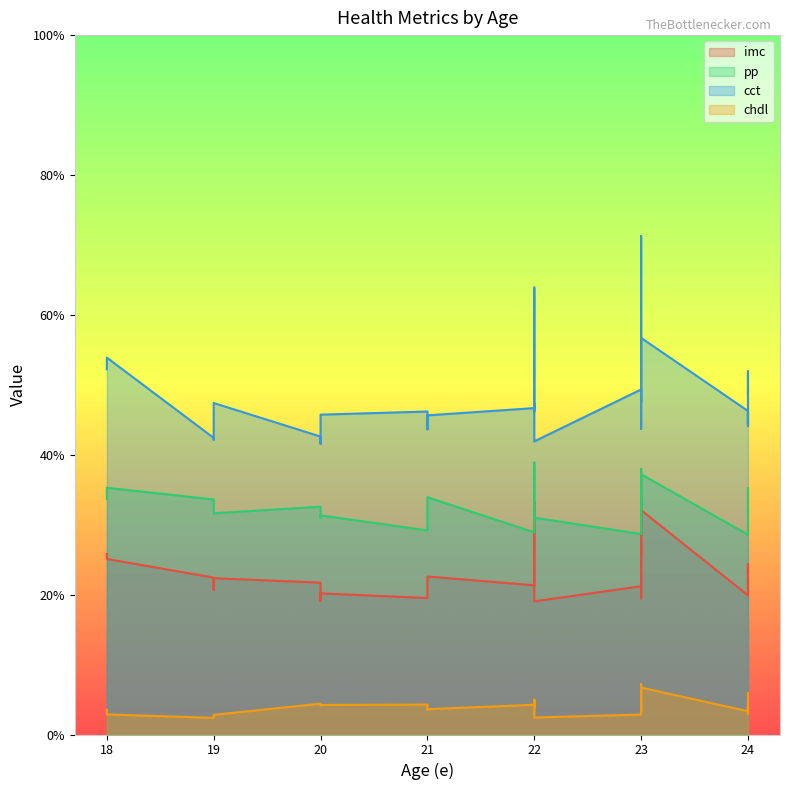

What is the total value across all series at 21?

99.2